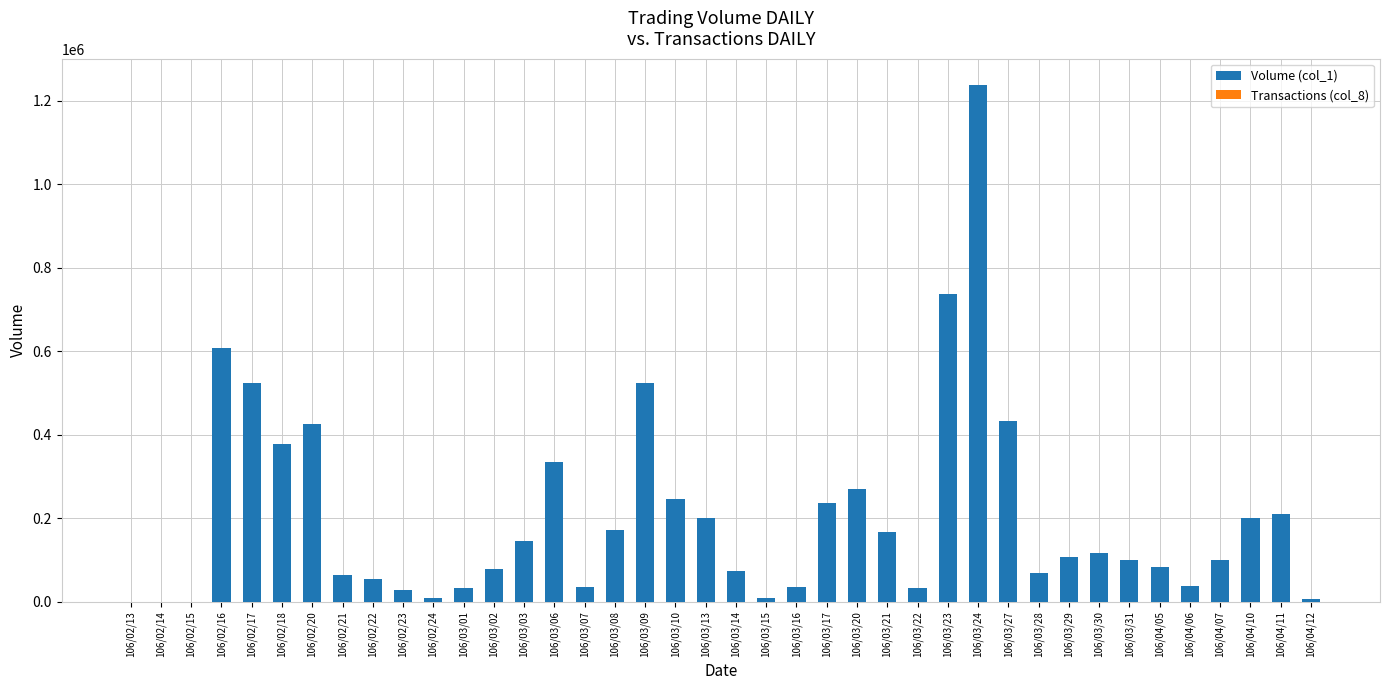

The Volume (col_1) series shows 65000 at 106/02/21. True or false?

True